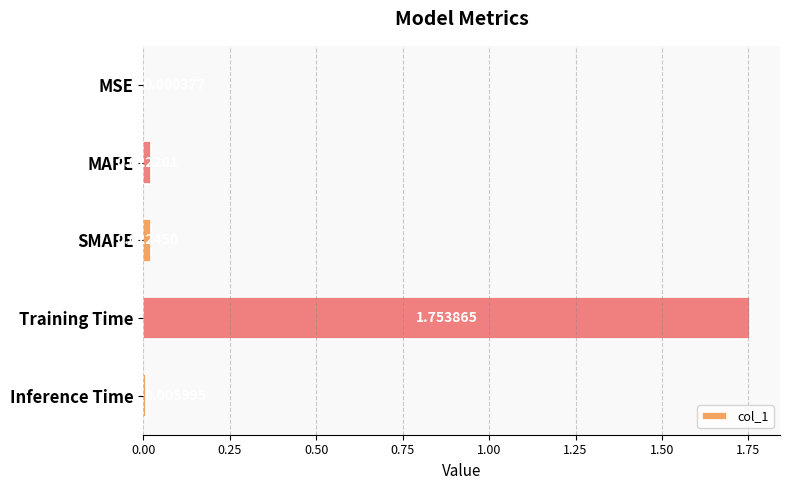

Which label corresponds to the largest value in the chart?

Training Time